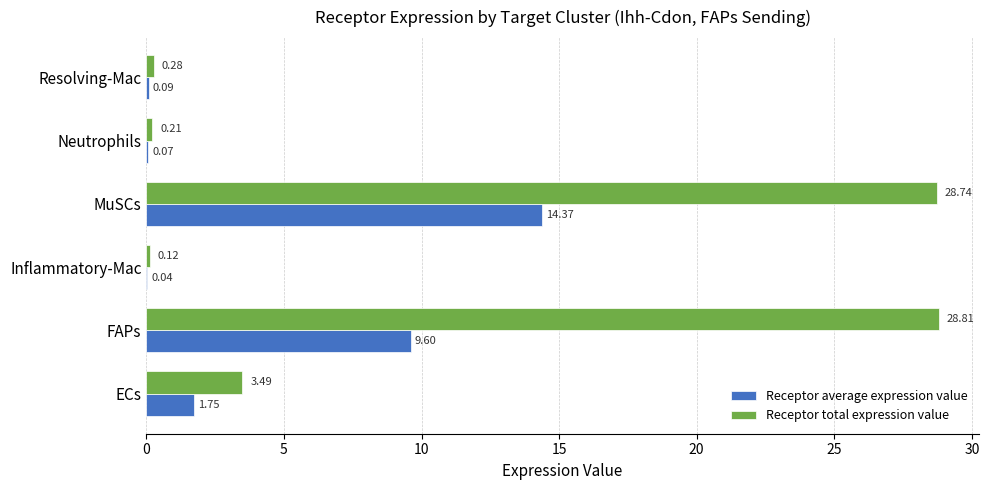

Where is Receptor total expression value nearest to the value 14?

ECs